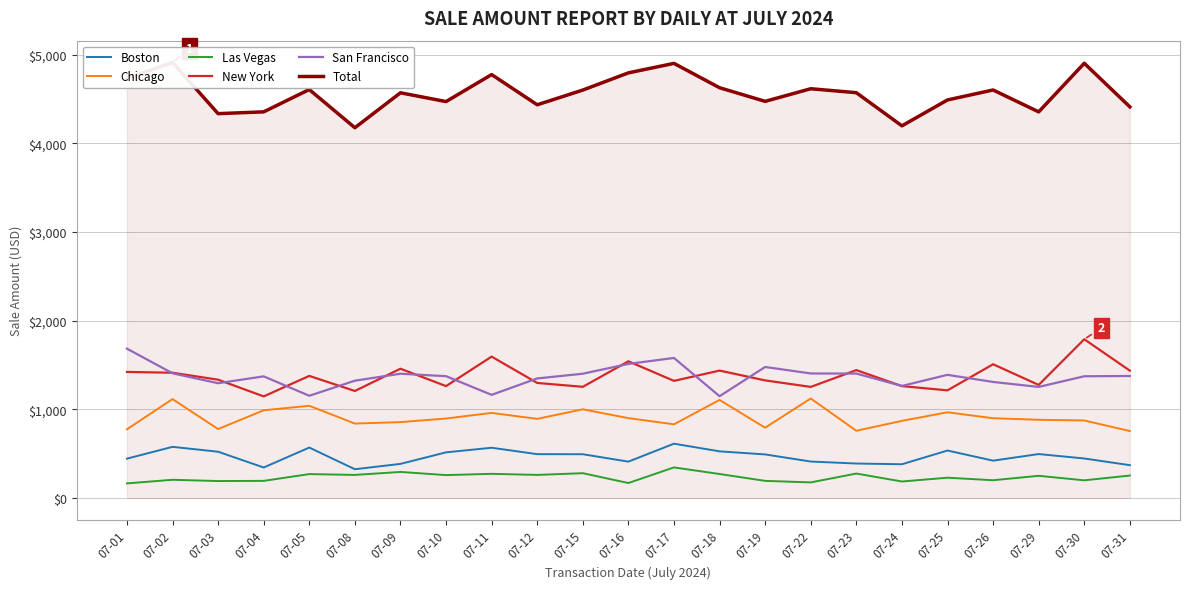

Is the value of Las Vegas at 07-03 greater than the value of San Francisco at 07-02?

No